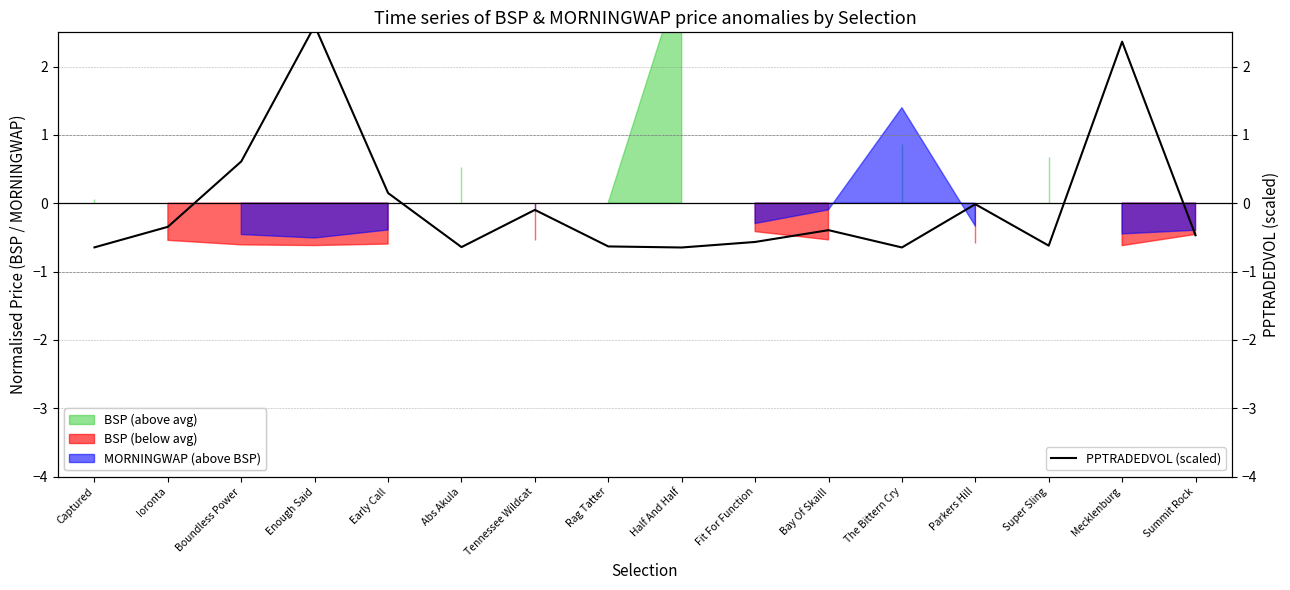

Reading right to left, list all the values displayed in this chart.

-0.5	2.4	-0.6	-0.0	-0.6	-0.4	-0.6	-0.6	-0.6	-0.1	-0.6	0.1	2.6	0.6	-0.3	-0.6